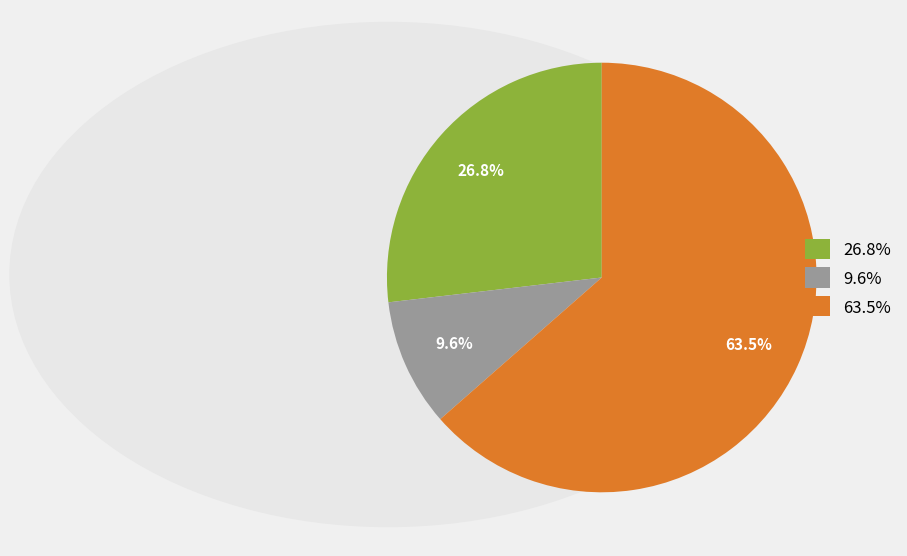

Which slice is the smallest?

9.6%